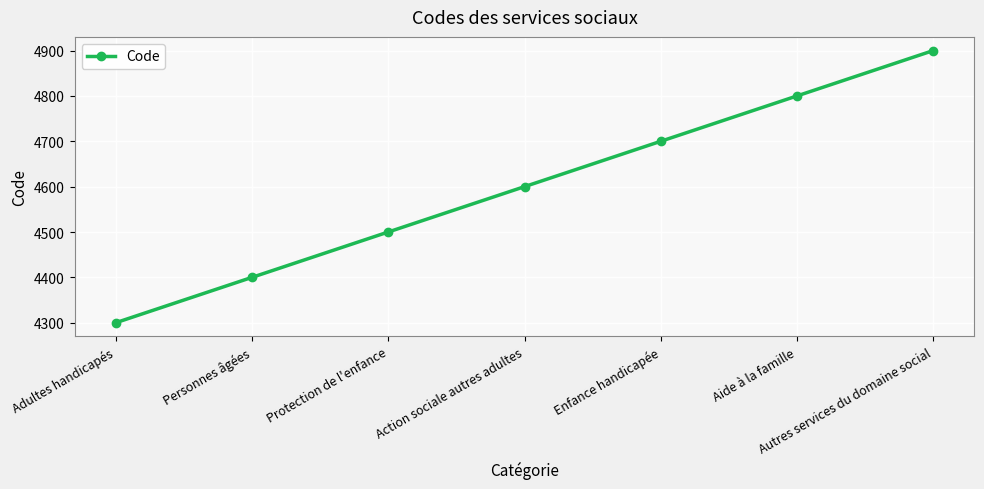

What is the maximum value shown in the chart?

4900